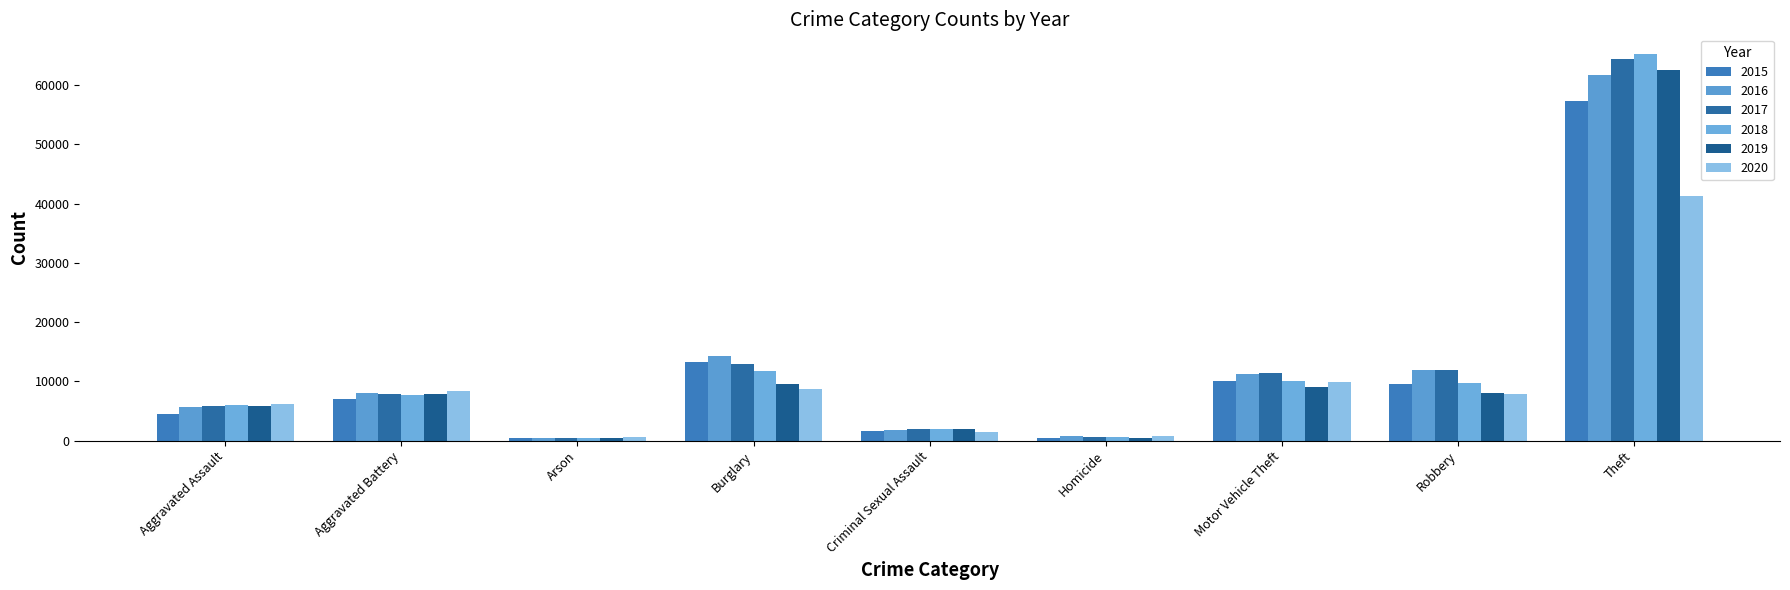

What position from the left is Burglary?

4